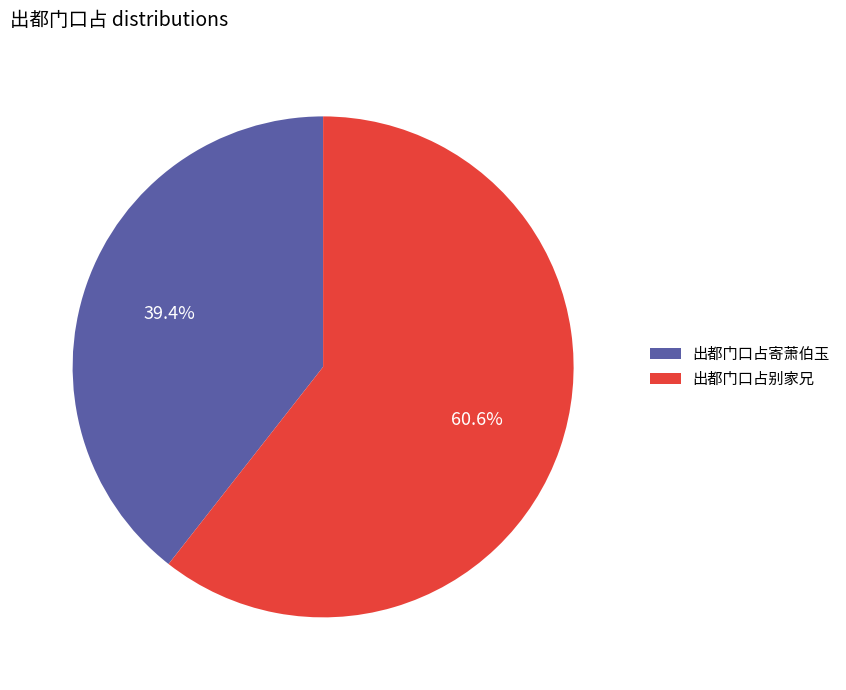

To the nearest percent, what percentage of the pie is 出都门口占寄萧伯玉?

39%